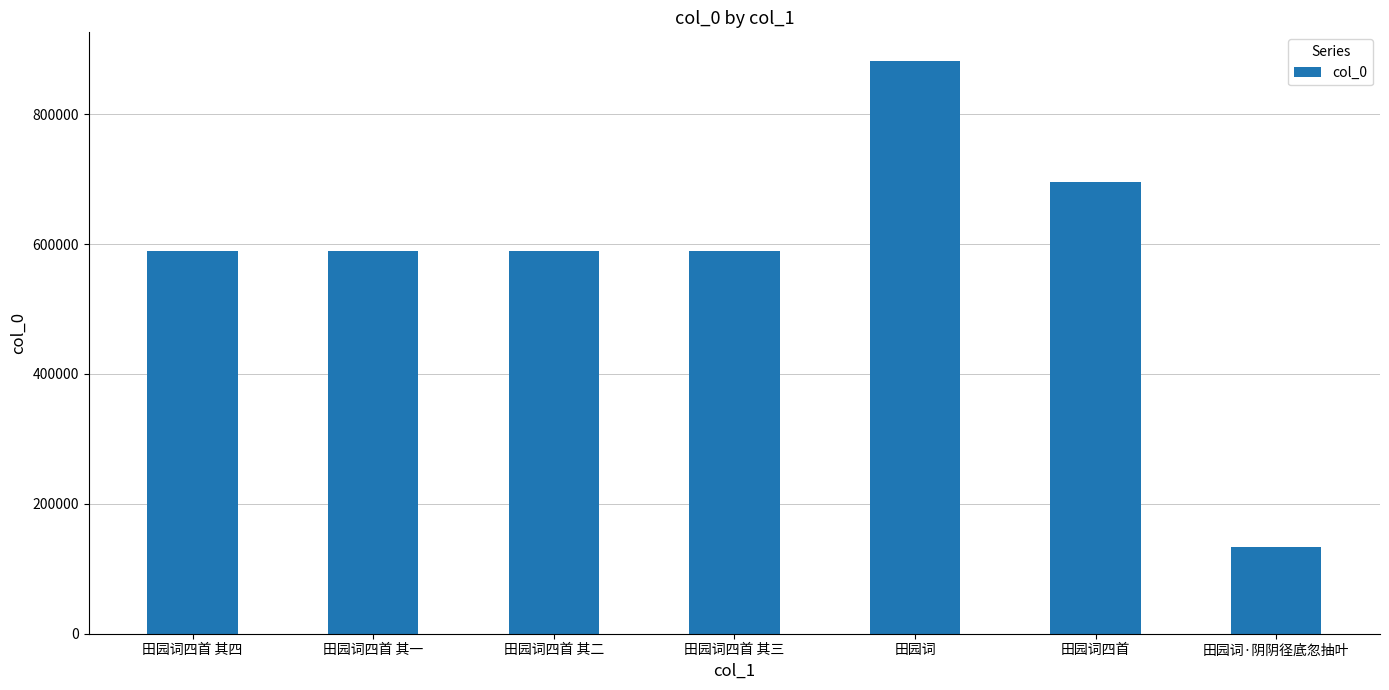

What is the greatest value displayed?

882005